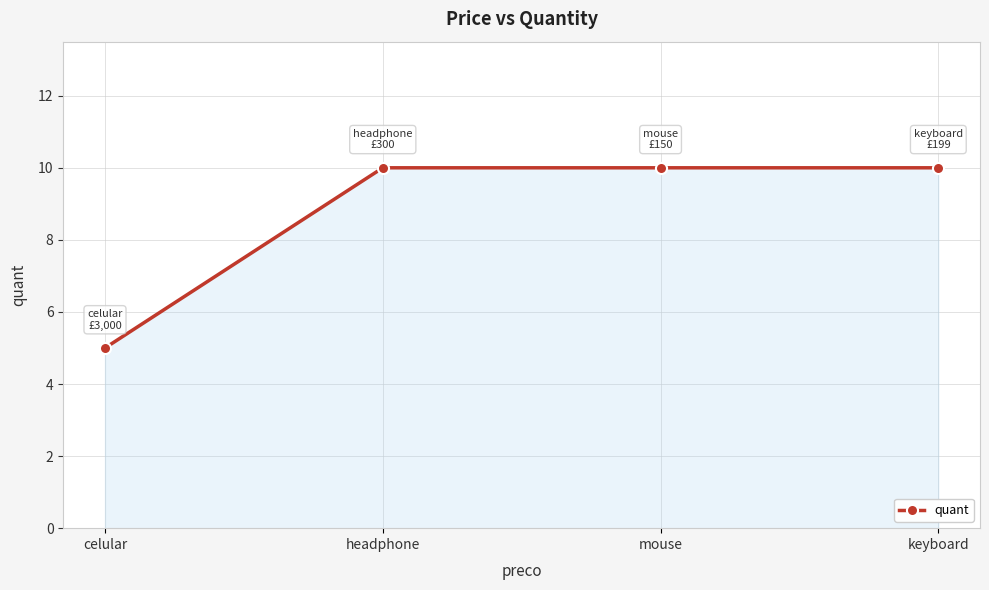

What is the difference between the values at mouse and celular?

5